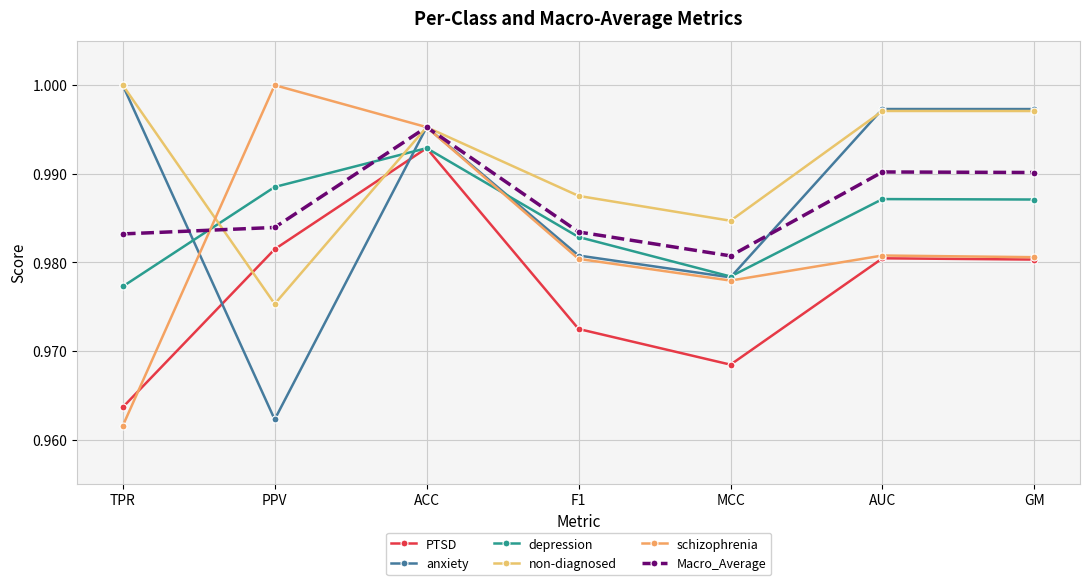

The anxiety series shows 0.4 at F1. True or false?

False